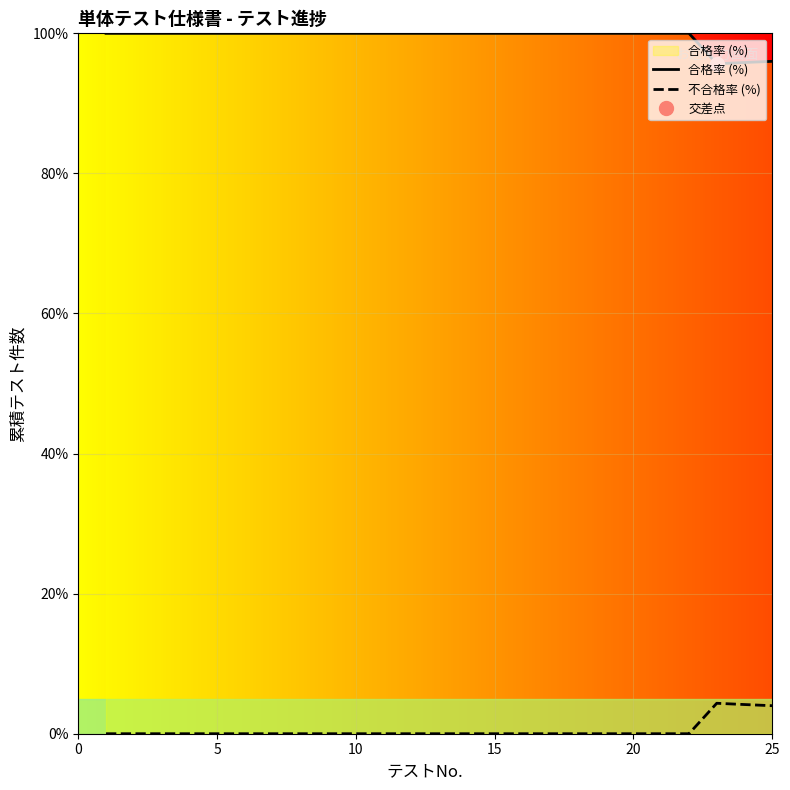

Is it true that 合格率 (%) equals 100.0 at 5?

True